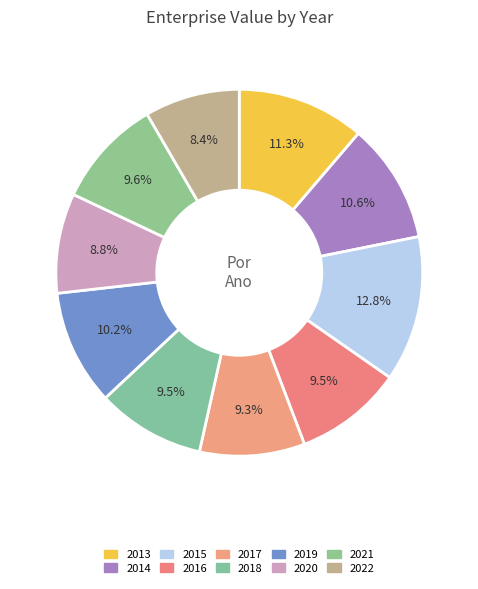

How many segments does this pie chart have?

10